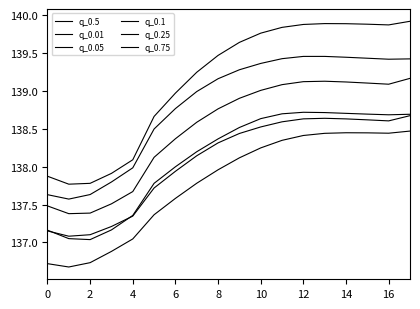

Reading left to right, list all the values displayed in this chart.

q_0.5: 137.6	137.6	137.6	137.8	138.0	138.5	138.8	139.0	139.2	139.3	139.4	139.4	139.5	139.5	139.4	139.4	139.4	139.4
q_0.01: 136.7	136.7	136.7	136.9	137.0	137.4	137.6	137.8	138.0	138.1	138.2	138.3	138.4	138.4	138.4	138.4	138.4	138.5
q_0.05: 137.2	137.1	137.1	137.2	137.3	137.7	137.9	138.1	138.3	138.4	138.5	138.6	138.6	138.6	138.6	138.6	138.6	138.7
q_0.1: 137.2	137.1	137.0	137.2	137.4	137.8	138.0	138.2	138.4	138.5	138.6	138.7	138.7	138.7	138.7	138.7	138.7	138.7
q_0.25: 137.5	137.4	137.4	137.5	137.7	138.1	138.4	138.6	138.8	138.9	139.0	139.1	139.1	139.1	139.1	139.1	139.1	139.2
q_0.75: 137.9	137.8	137.8	137.9	138.1	138.7	139.0	139.2	139.5	139.6	139.8	139.8	139.9	139.9	139.9	139.9	139.9	139.9